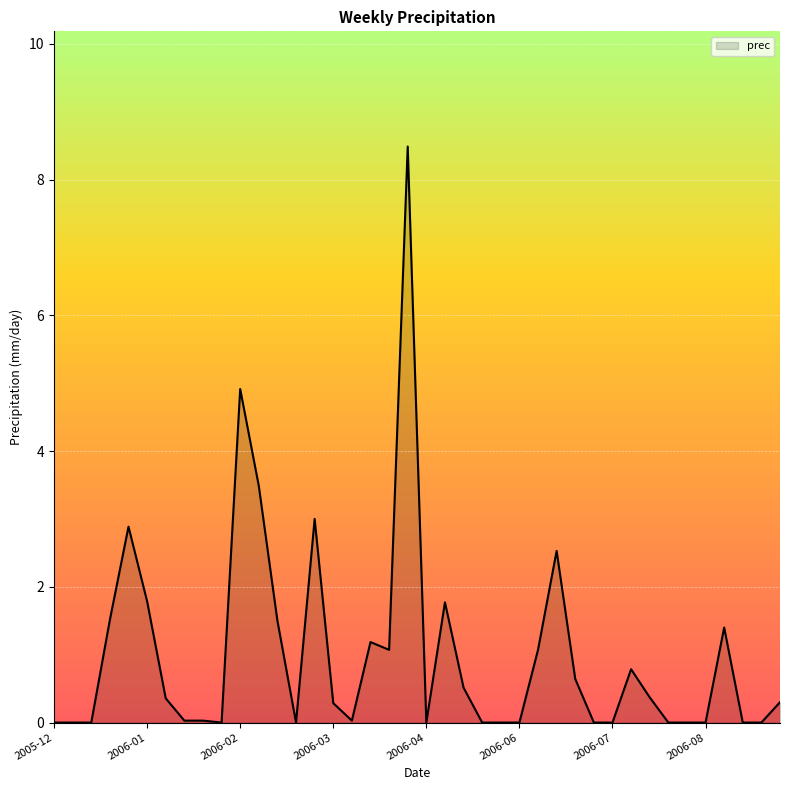

What is the greatest value displayed?

8.5